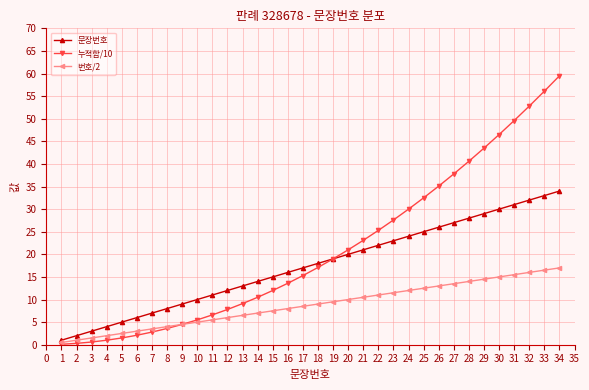

What is the value of the 번호/2 point at the 4th from the left?

2.0